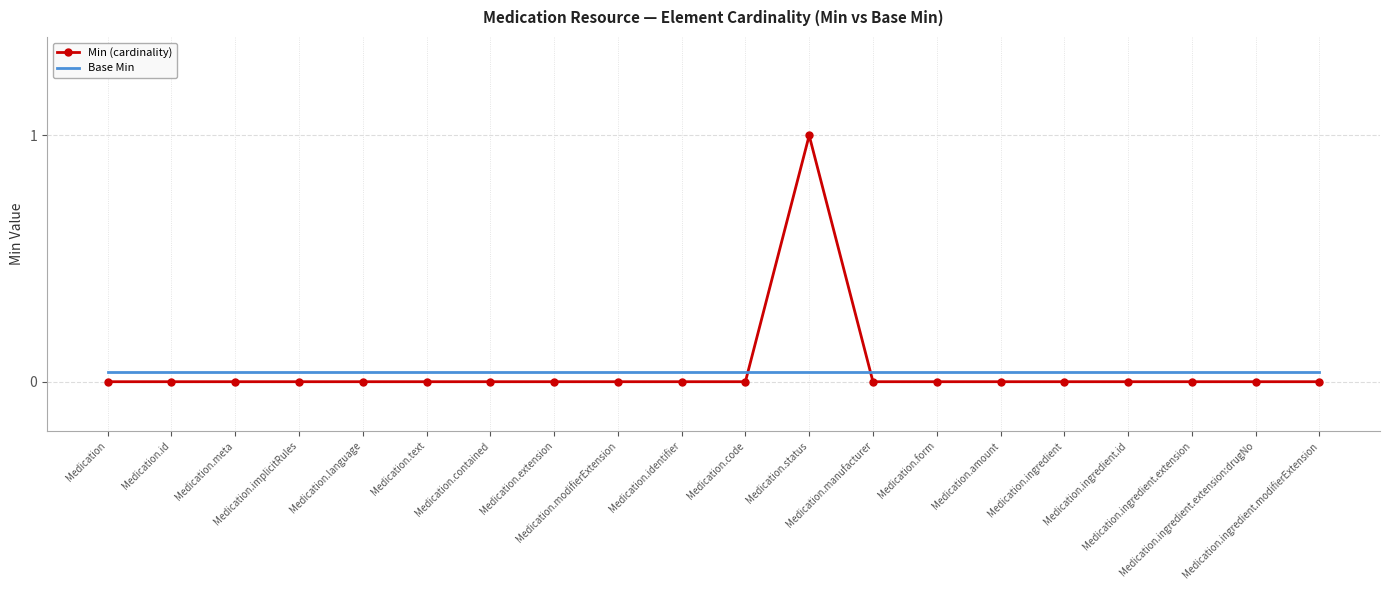

Between Medication.status and Medication.ingredient, which series saw the biggest shift?

Min (cardinality)